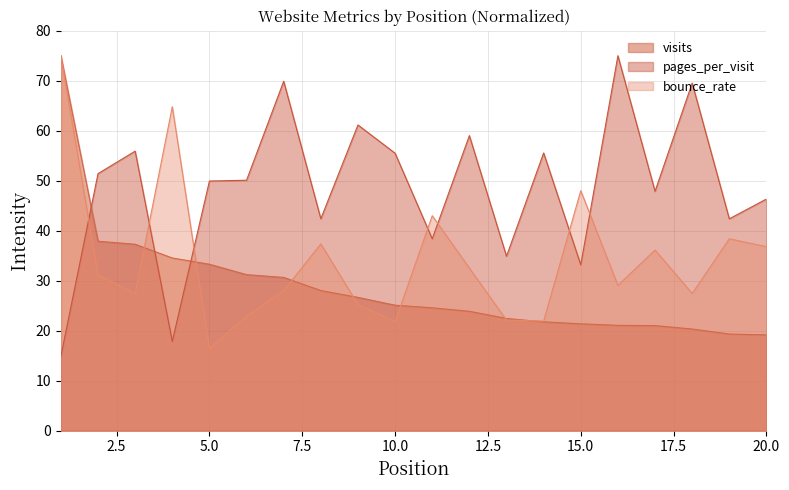

At which category is the sum across all series the highest?

1